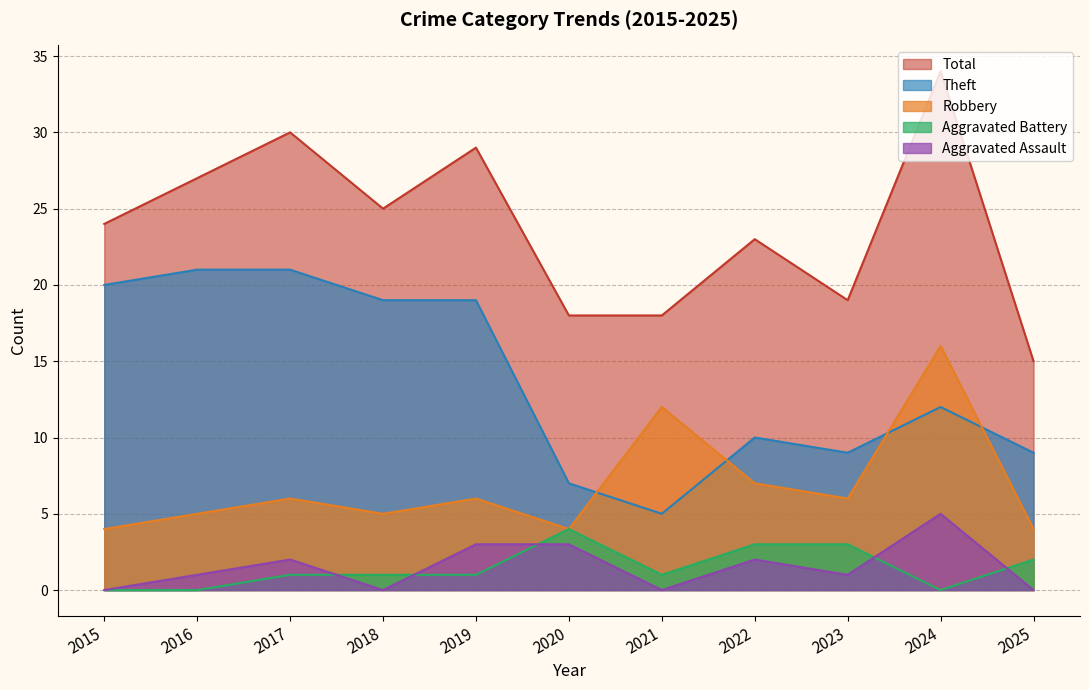

How many interior local peaks does the Robbery series have?

4